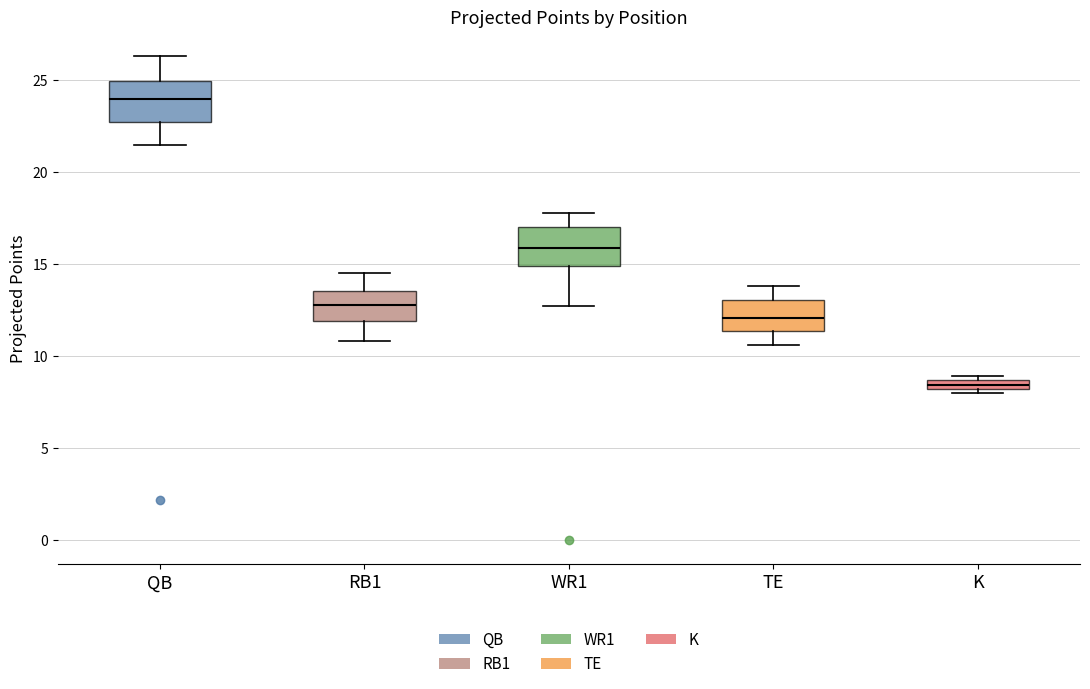

Where does the median line of the box for WR1 sit on the y-axis? The values are not printed on the chart, so give them approximately, as read against the axis.

16.0